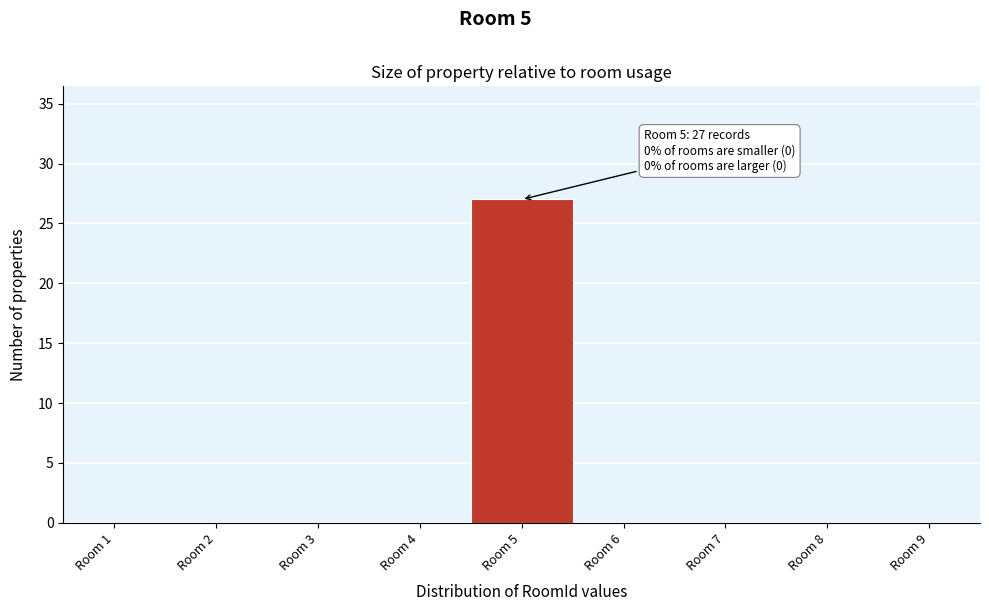

Reading left to right, list all the values displayed in this chart.

Room 1=0	Room 2=0	Room 3=0	Room 4=0	Room 5=27	Room 6=0	Room 7=0	Room 8=0	Room 9=0